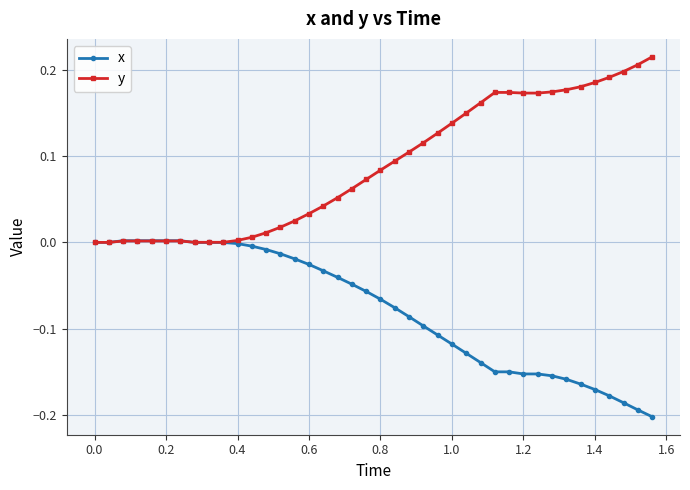

Rank the series by their maximum value, from lowest to highest.

x, y